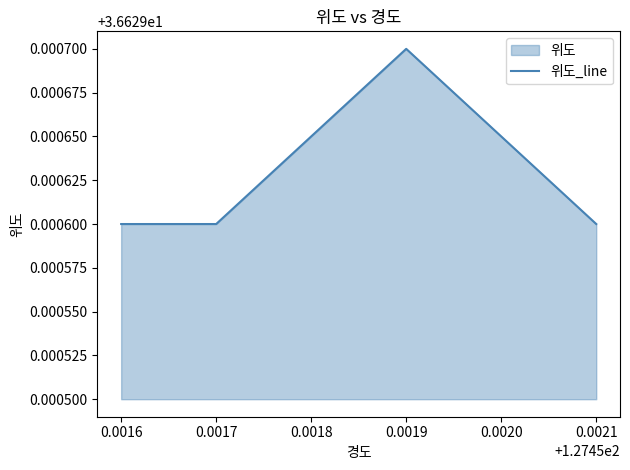

Count the number of categories in the chart.

4